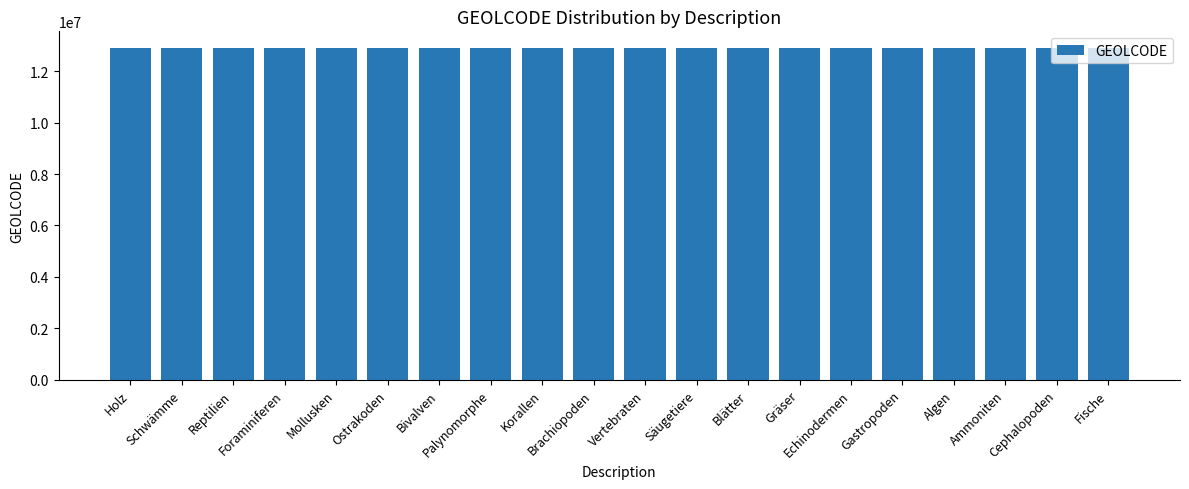

Does the chart contain stacked bars?

No